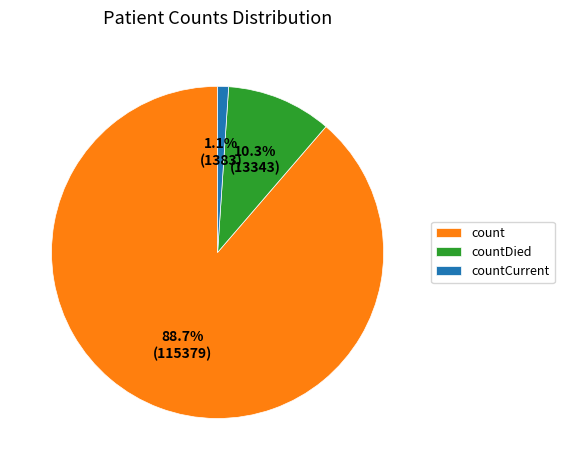

What is the ratio of the value at countCurrent to the value at countDied?

0.1